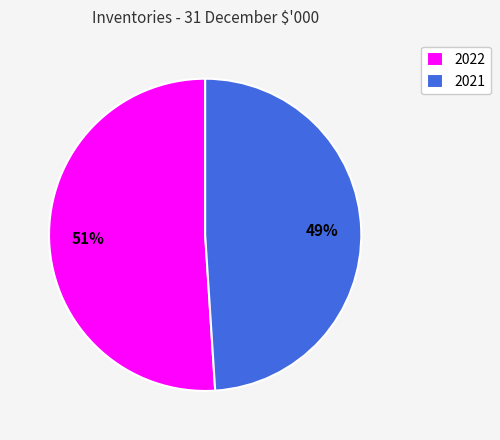

To the nearest percent, what is the average slice percentage?

50%